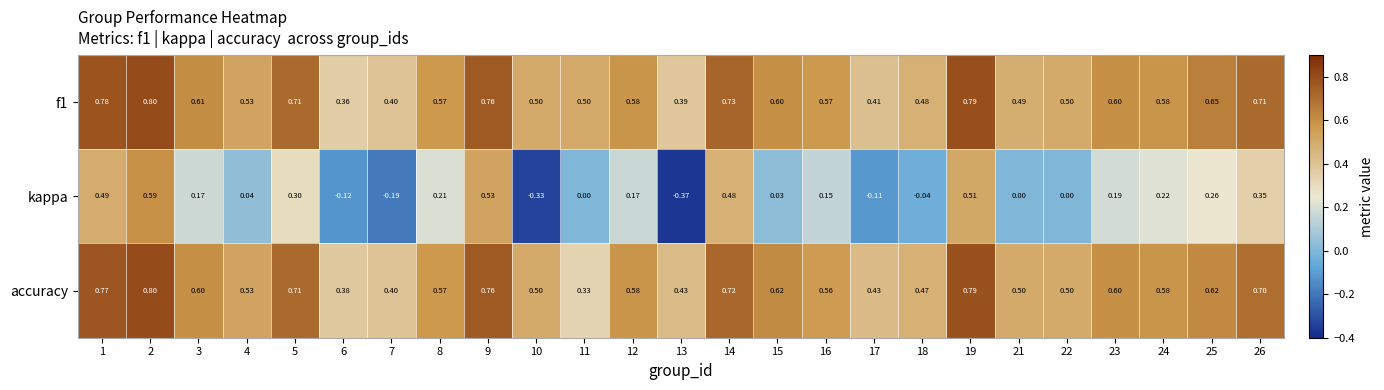

Which series has the widest spread of values?

kappa